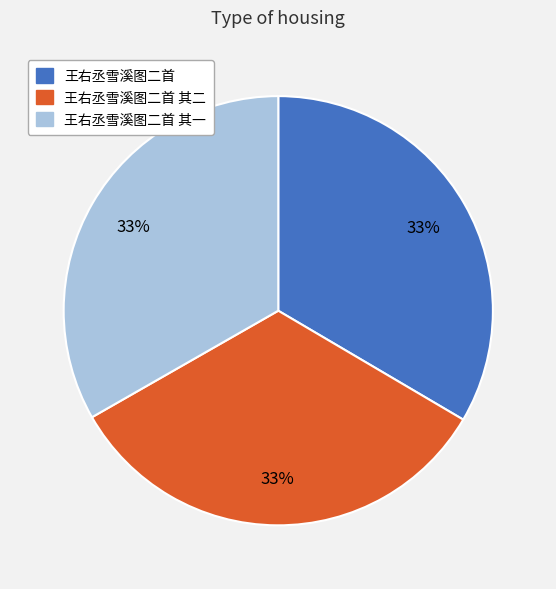

Is there a majority slice in this chart?

No